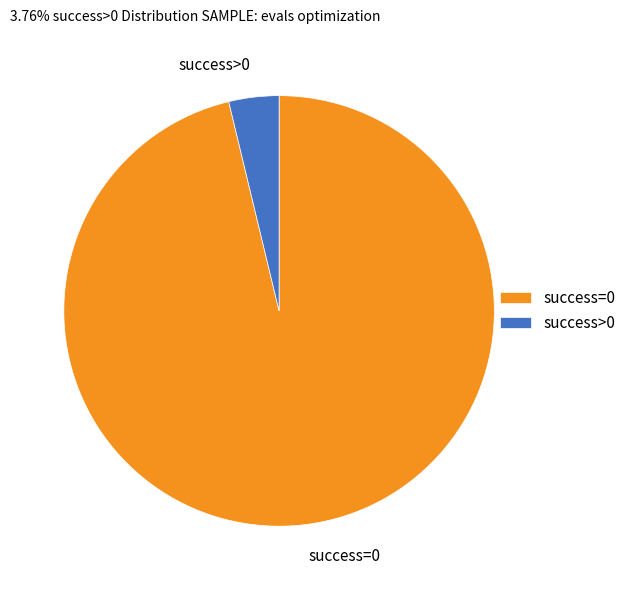

Do success>0 and success=0 together represent more than half of the pie?

Yes